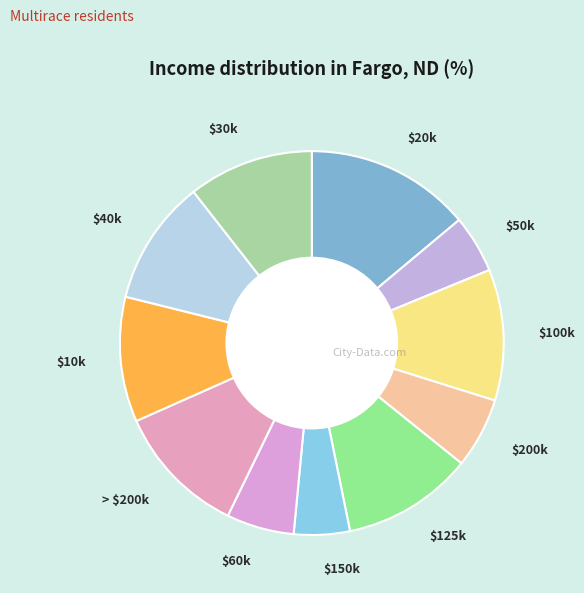

What is the largest slice in the pie chart?

$20k